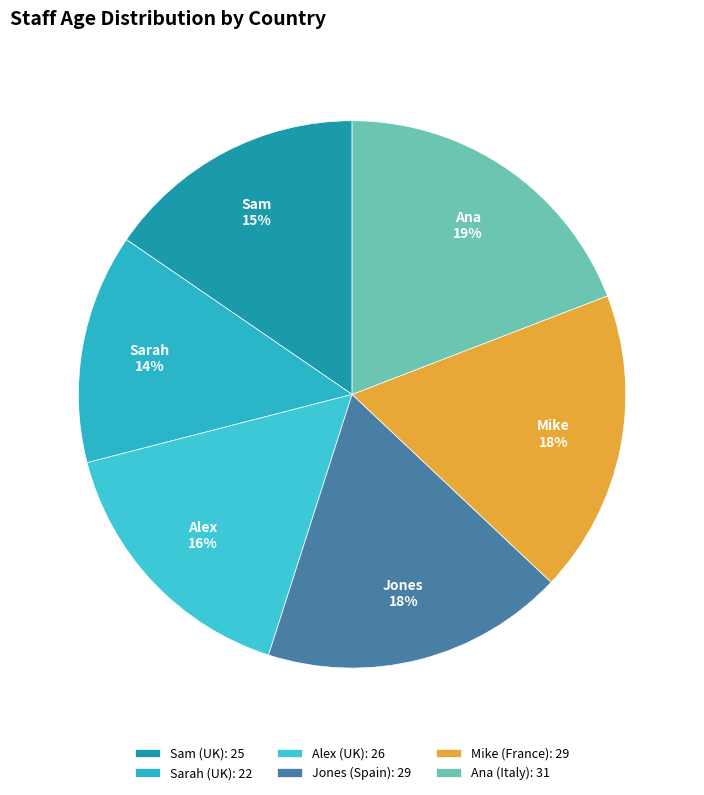

Does Alex (UK) account for over 50% of the chart?

No